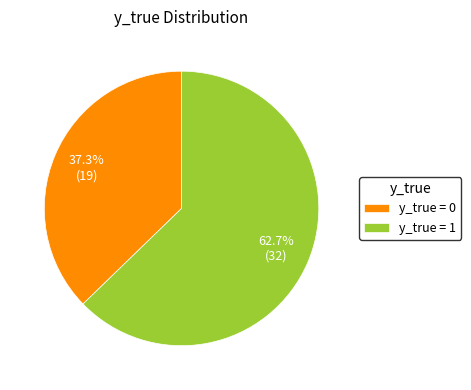

How many segments does this pie chart have?

2